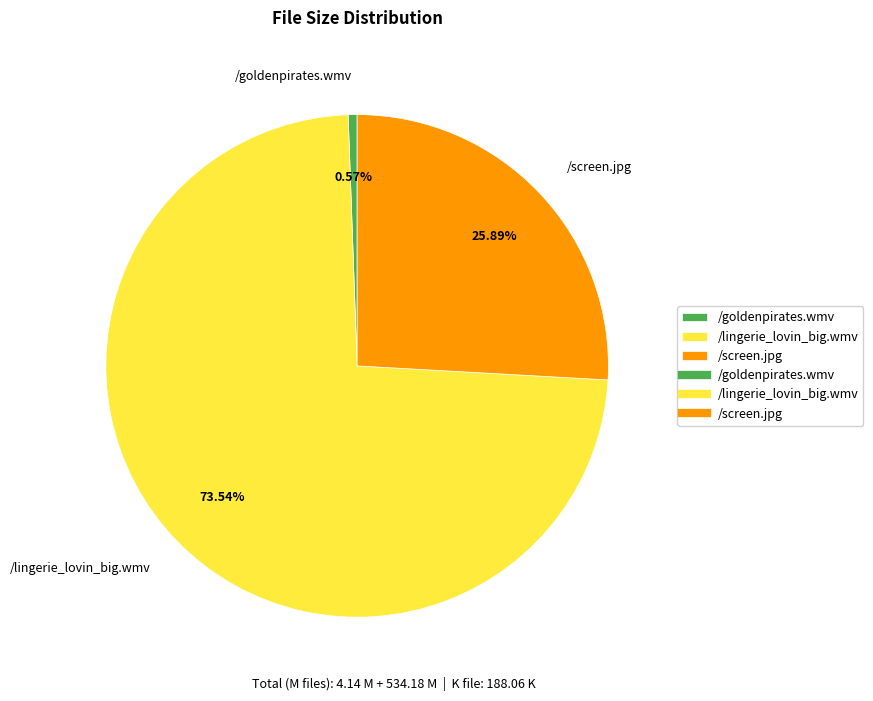

Combined, what portion of the pie is /lingerie_lovin_big.wmv and /screen.jpg?

99.4%